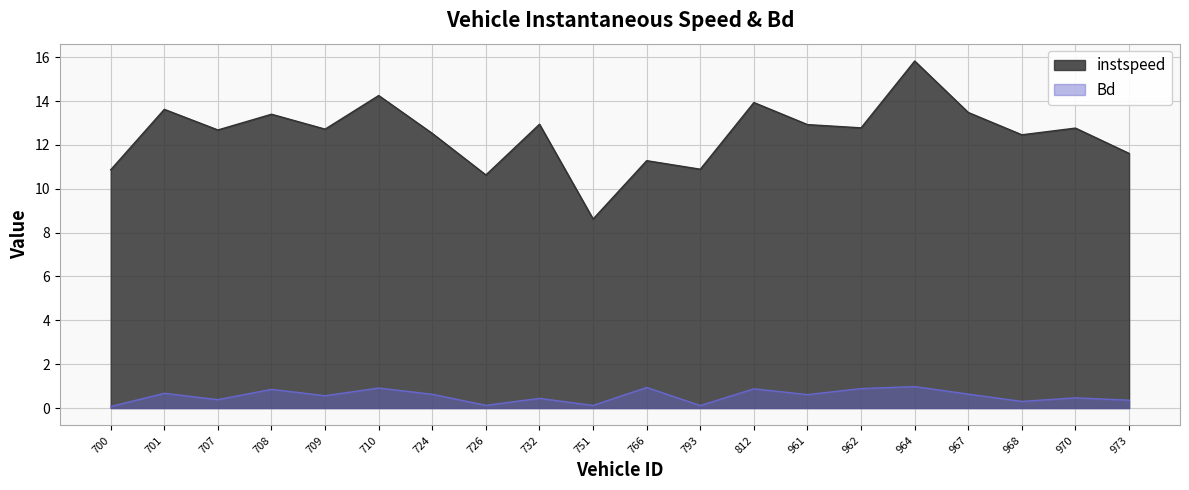

What value does the Bd series have at 700?

0.1